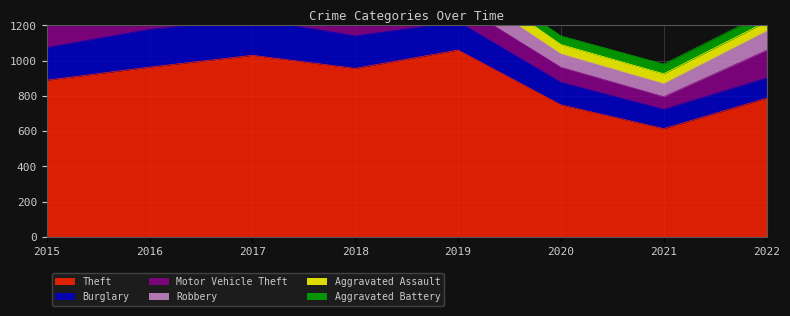

The value of Theft at 2018 is 956. True or false?

True